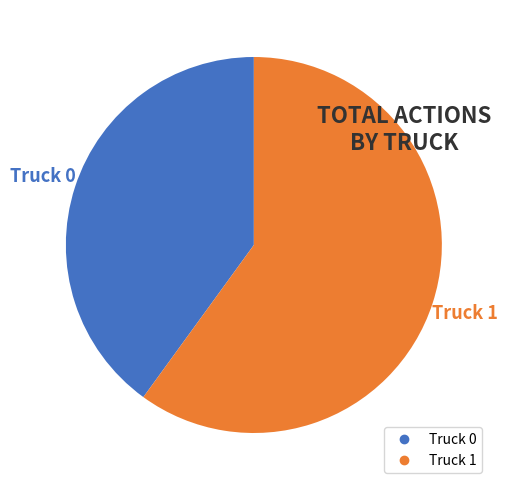

To the nearest percent, what is the average slice percentage?

50%